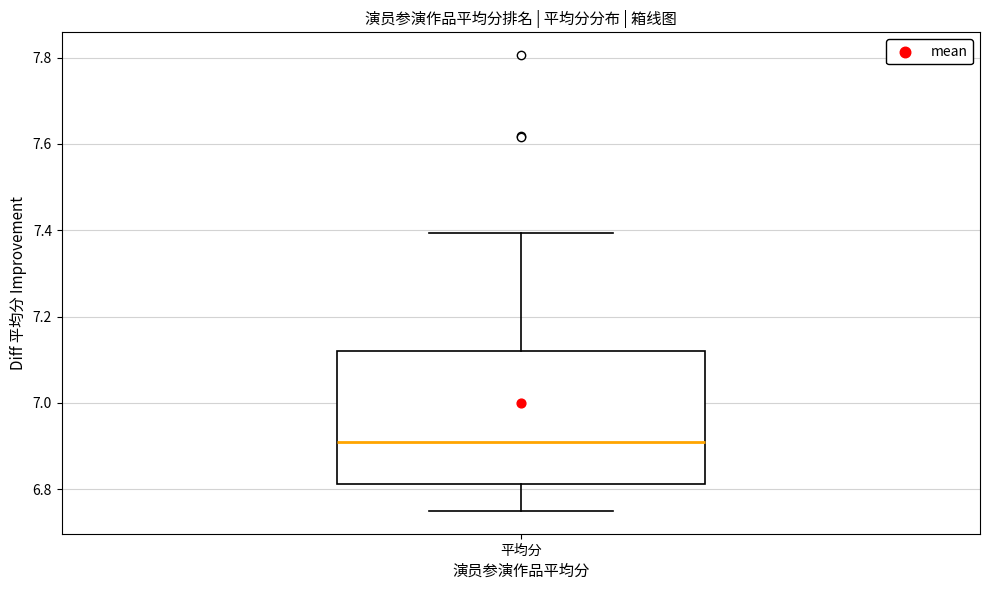

Transcribe this box plot: give where the median line is, the range the box spans, and where the two whiskers end, as read against the y-axis. The values are not printed on the chart, so give them approximately, as read against the axis.

median 6.92, box 6.82 to 7.12, whiskers 6.76 to 7.40